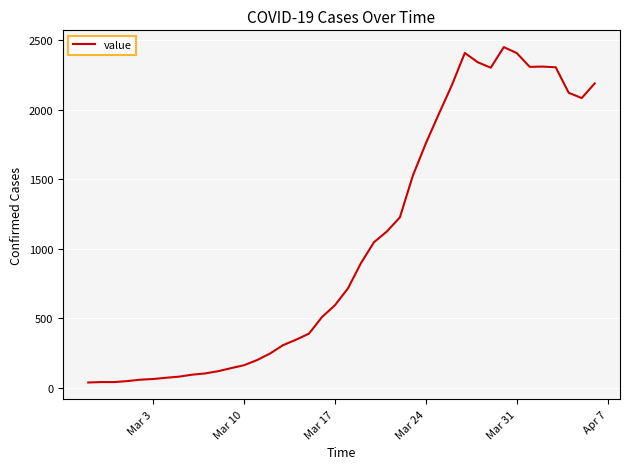

What is the maximum value shown in the chart?

2449